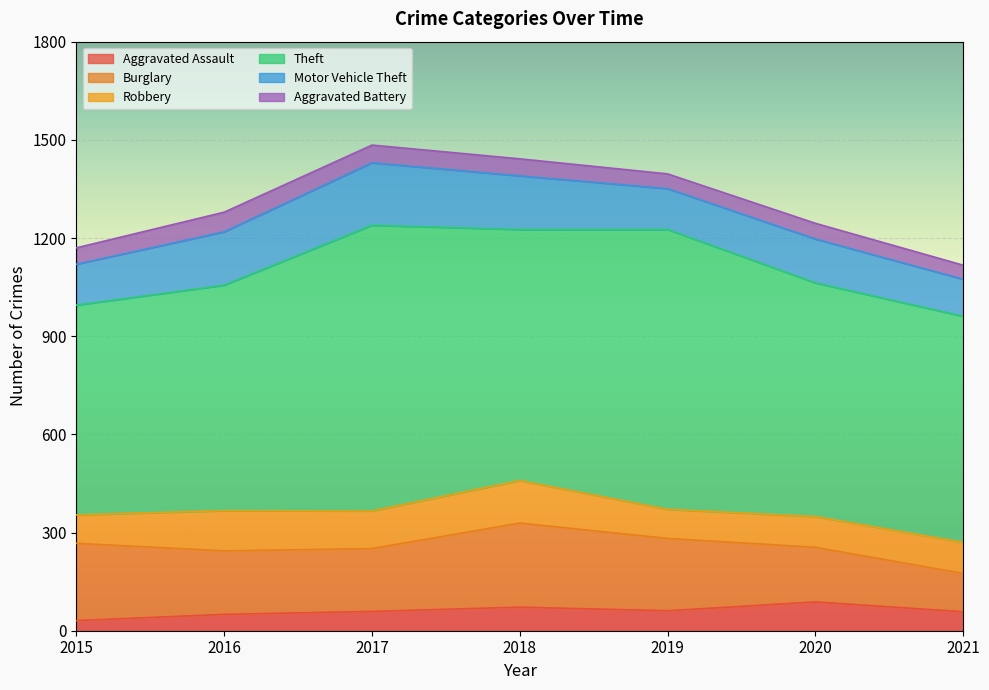

Count the number of data series in this chart.

6